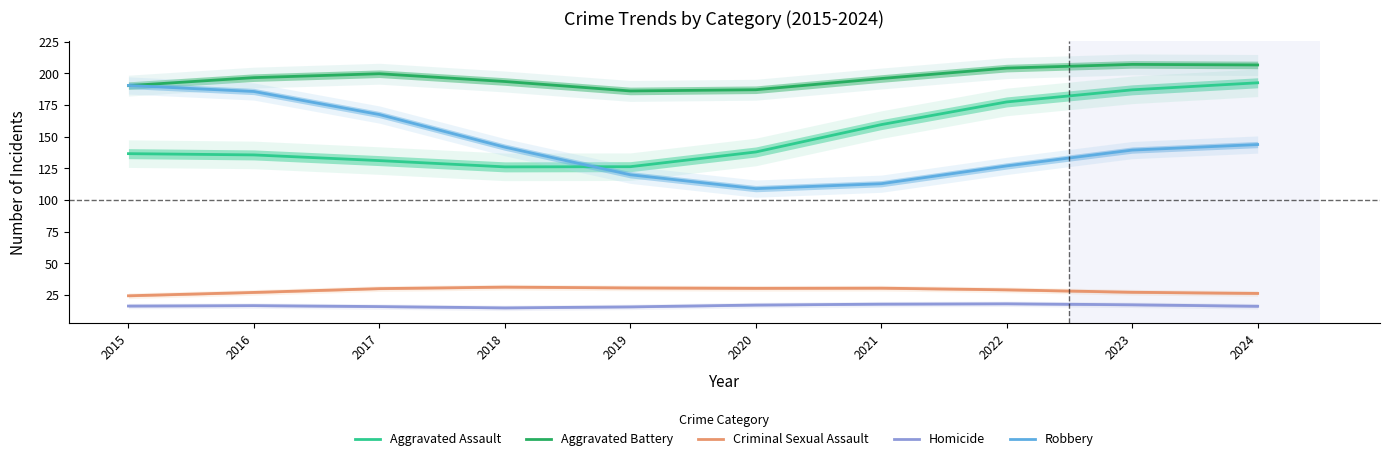

At 2021, list the series in order from smallest to largest.

Homicide, Criminal Sexual Assault, Robbery, Aggravated Assault, Aggravated Battery